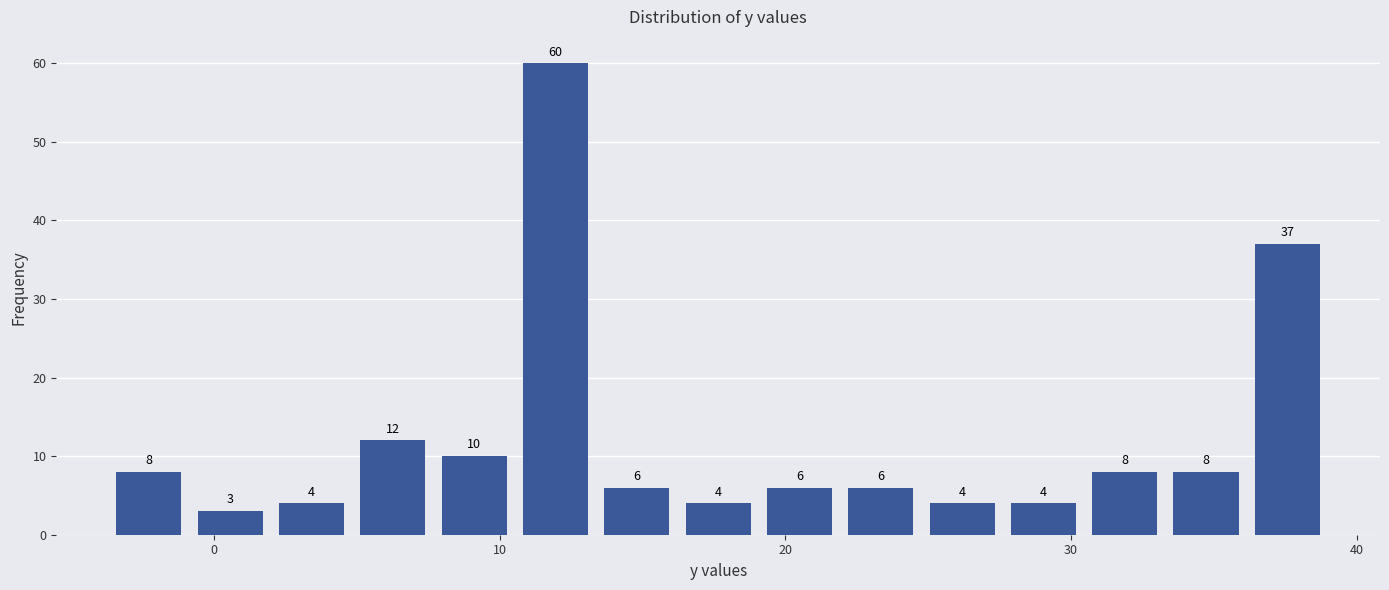

Around what value on the x-axis is the tallest bar? Give the approximate position of its centre, as read against the axis.

12